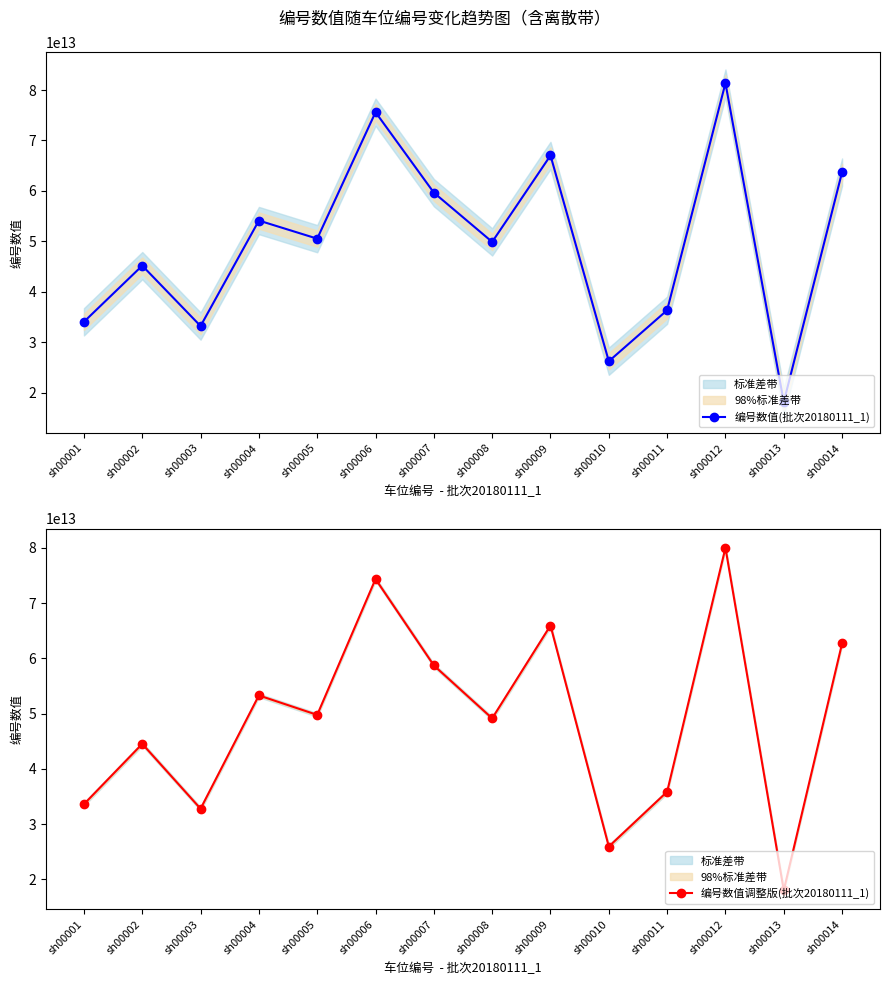

Which label corresponds to the smallest value in the chart?

sh00013